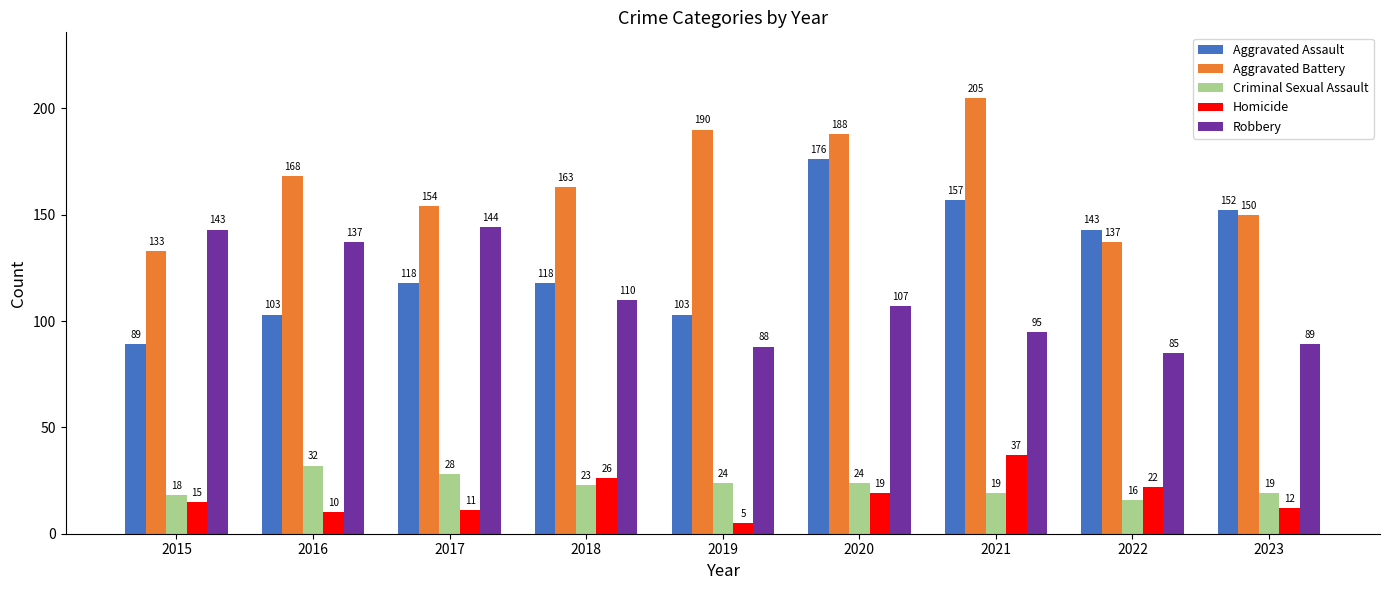

At 2015, list the series in order from largest to smallest.

Robbery, Aggravated Battery, Aggravated Assault, Criminal Sexual Assault, Homicide